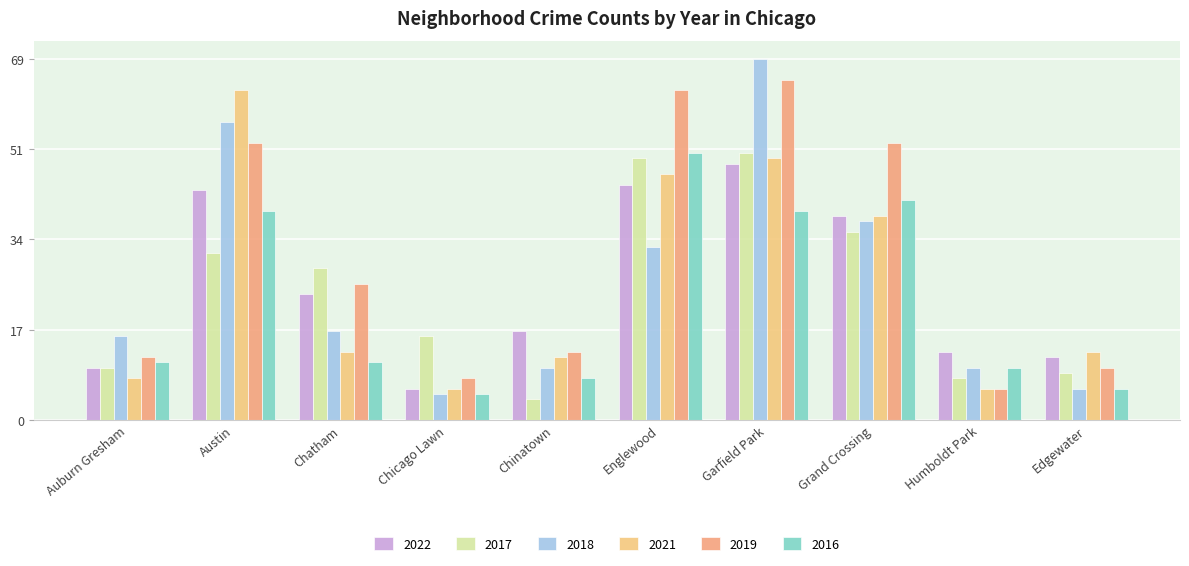

What value does the 2016 series have at Austin?

40